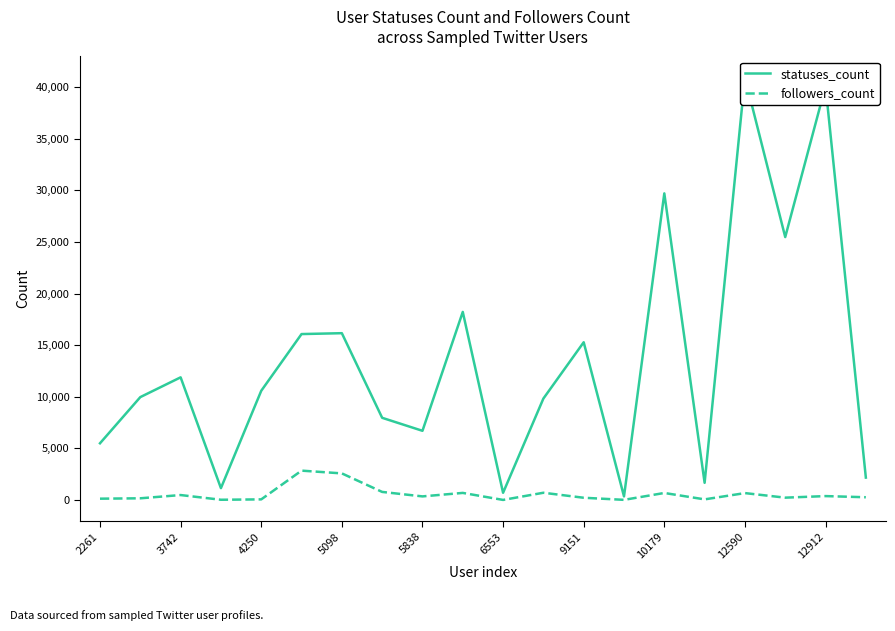

Is it true that followers_count equals 677 at 12590?

True